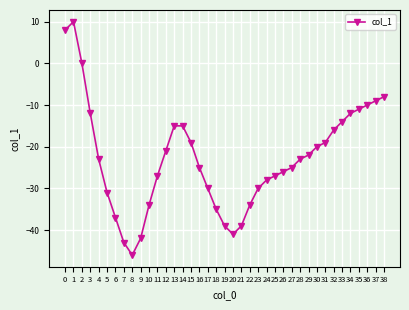

How many categories are shown in the chart?

39